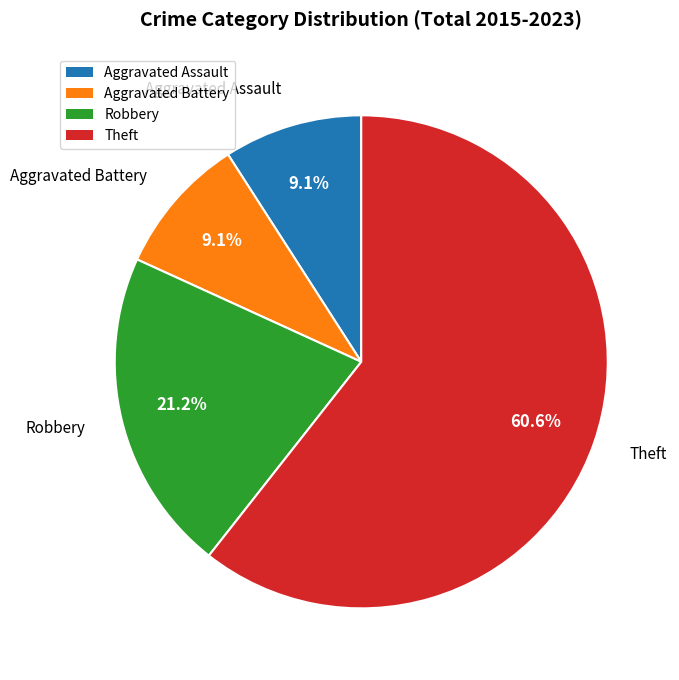

True or false: Aggravated Assault accounts for 1% of the total.

False